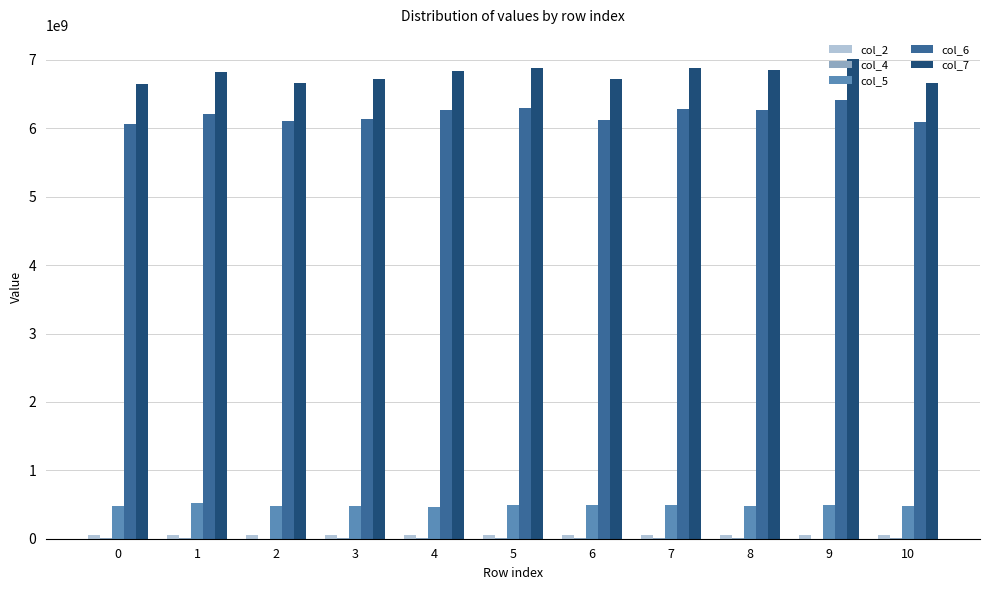

How many distinct data groups are displayed?

5